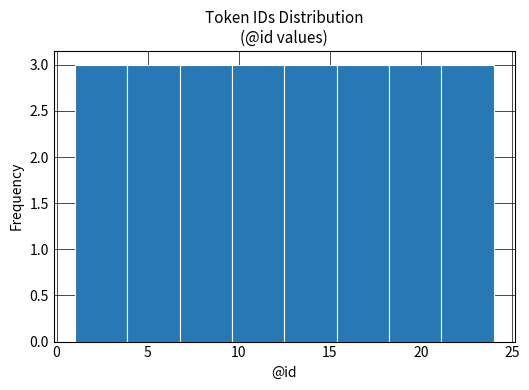

How tall is the bar that spans 12.5 to 15.5 on the x-axis? Neither the bar edges nor the heights are printed on the chart, so give them approximately, as read against the axes.

3